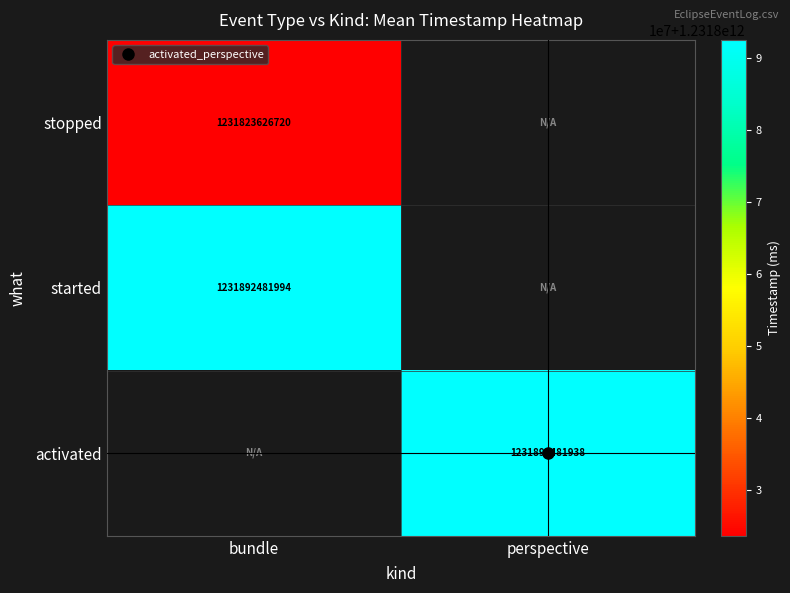

How many data points does each series have?

2